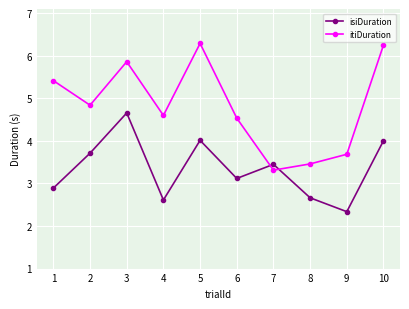

Does the chart display data point markers on the line(s)?

Yes